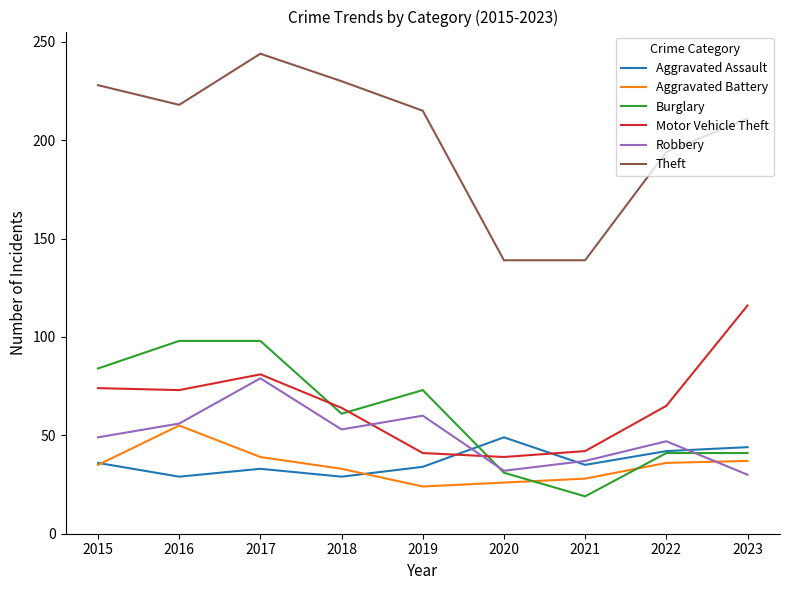

At which category does Motor Vehicle Theft reach its first local peak?

2017